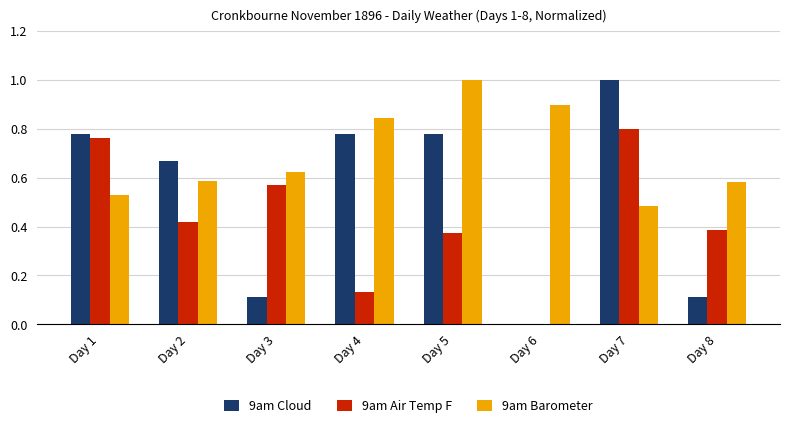

Is the value of 9am Cloud at Day 8 greater than the value of 9am Air Temp F at Day 1?

No